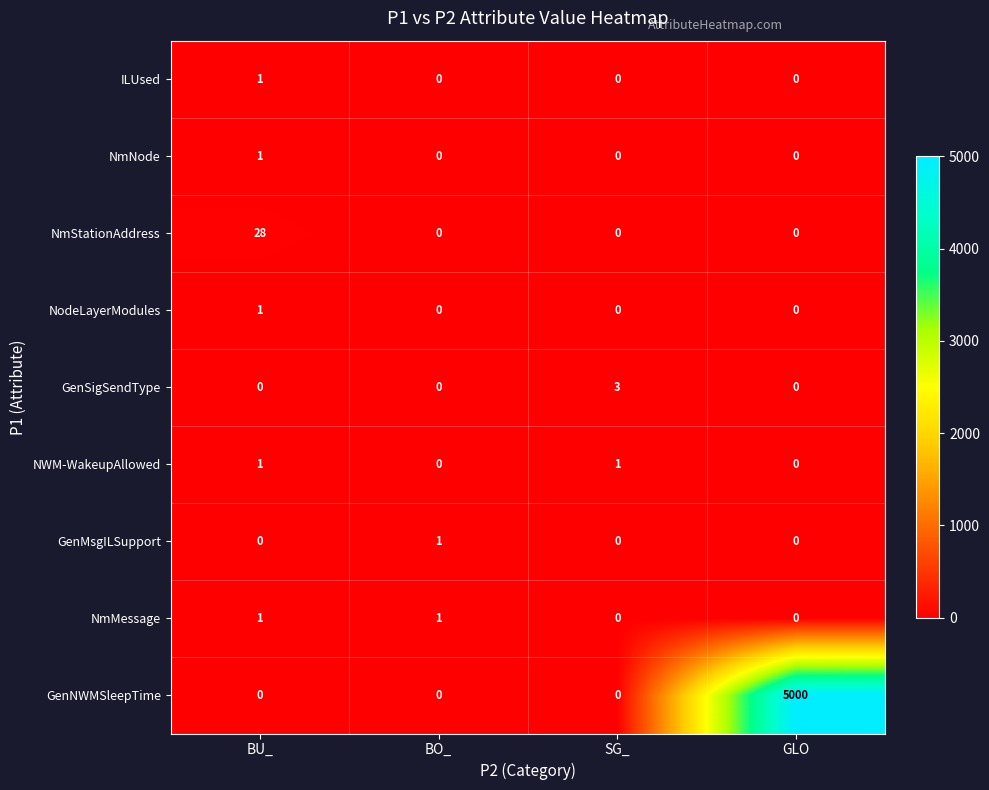

The value of NmNode at BO_ is 1. True or false?

False